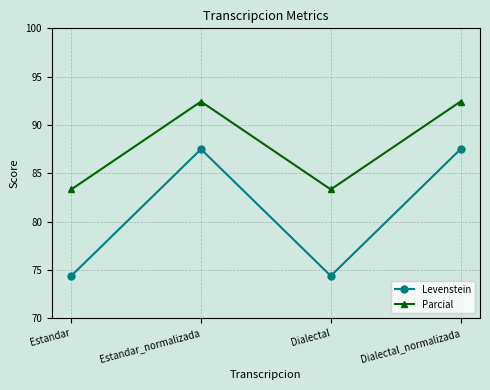

True or false: Parcial and Levenstein cross at least once.

False